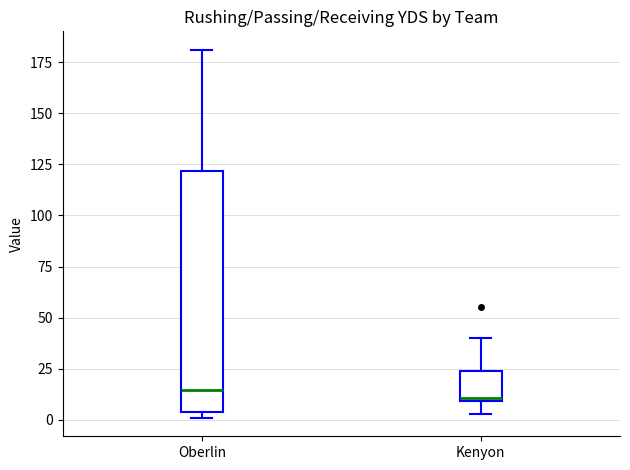

Reading left to right, transcribe this box plot: for each box, give where its median line is, the range the box spans, and where its two whiskers end, as read against the y-axis. The values are not printed on the chart, so give them approximately, as read against the axis.

Oberlin: median 15, box 5 to 120, whiskers 0 to 180
Kenyon: median 10, box 10 to 25, whiskers 5 to 40